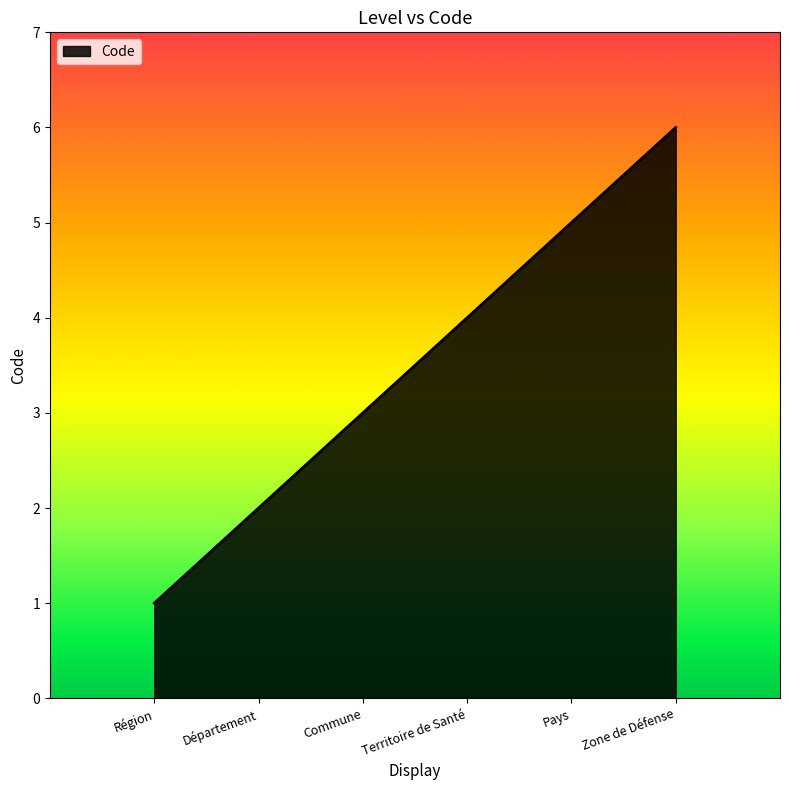

What is the change in value from Département to Territoire de Santé?

+2